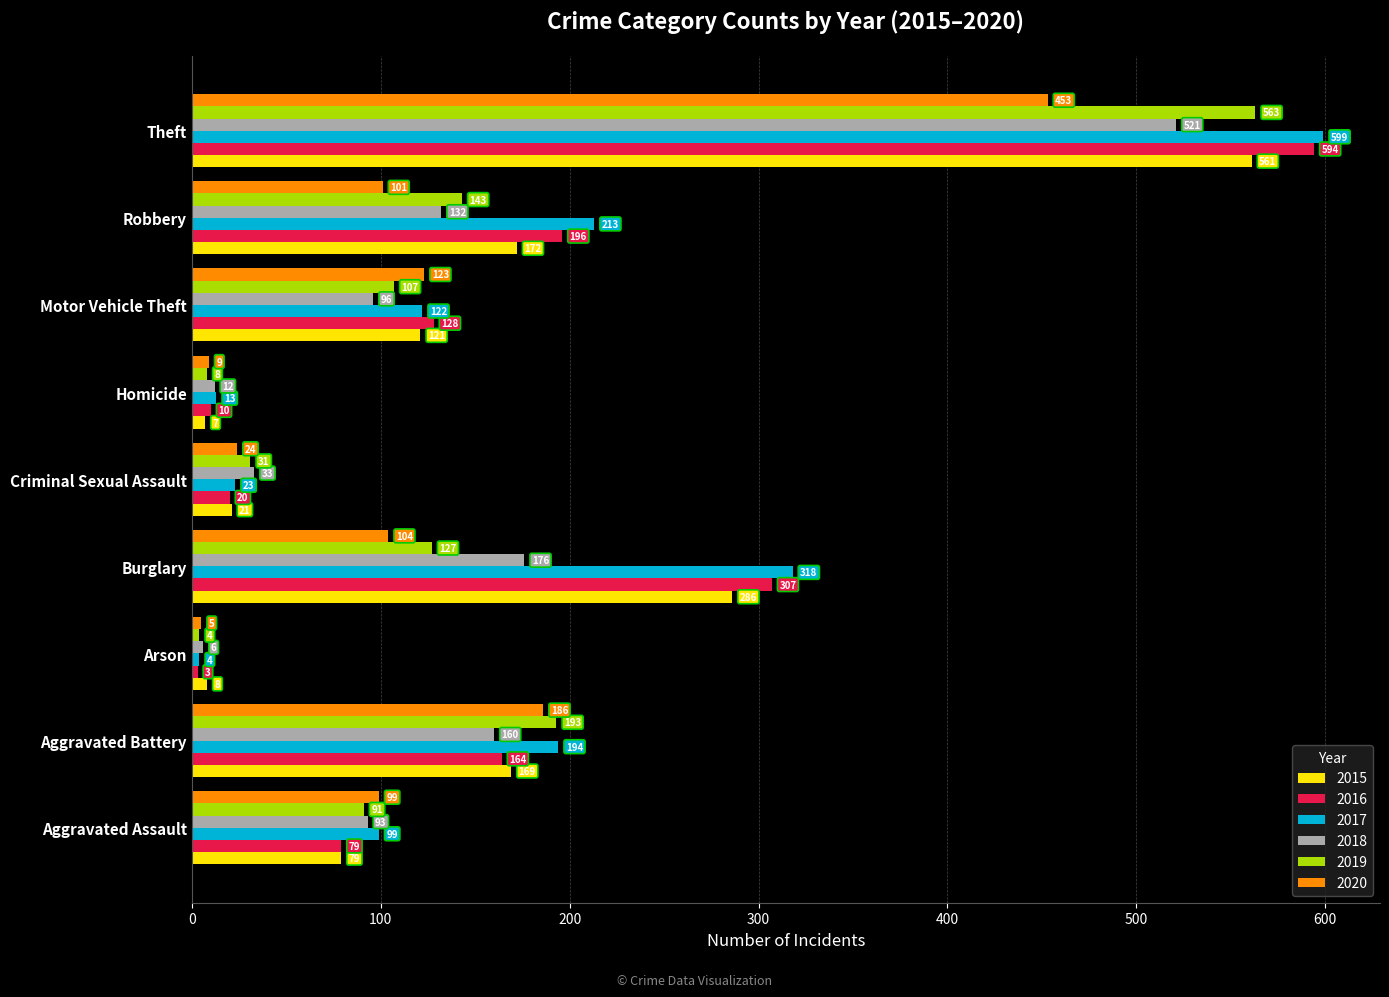

What value does the 2017 series have at Motor Vehicle Theft?

122